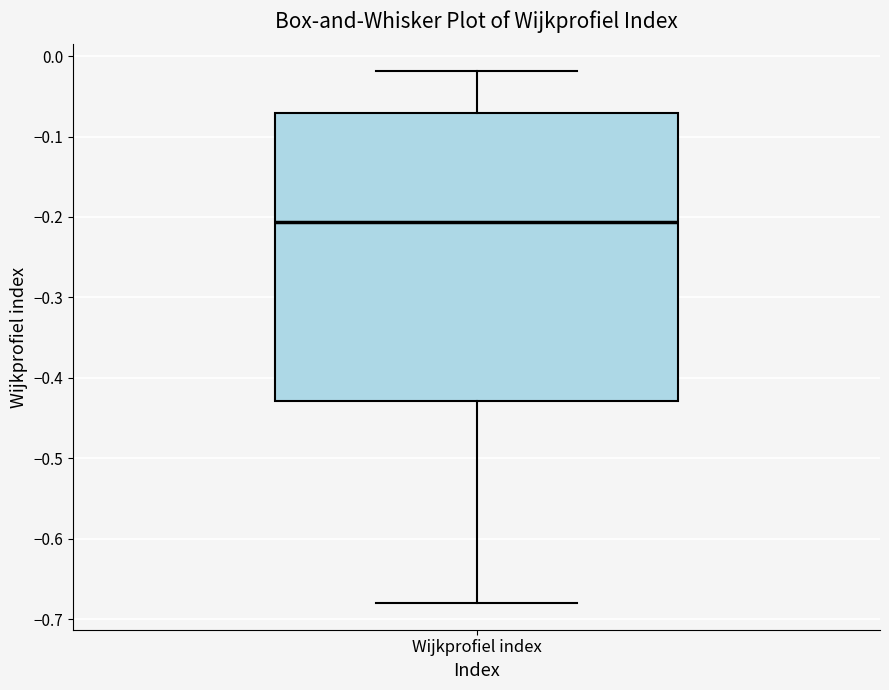

Where does the upper whisker of the box for Wijkprofiel index end on the y-axis? The values are not printed on the chart, so give them approximately, as read against the axis.

-0.02